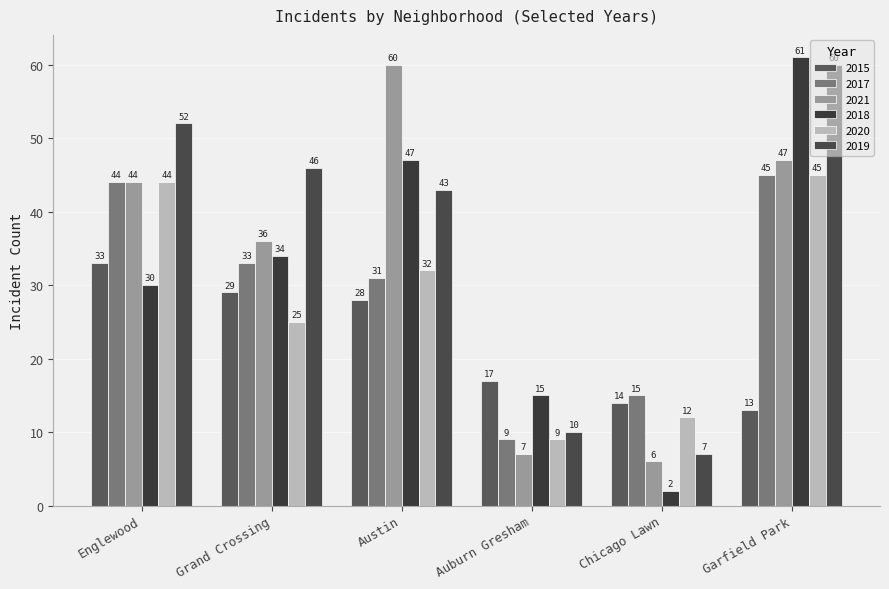

What is the sum of the 2019 values at Englewood and Garfield Park?

112